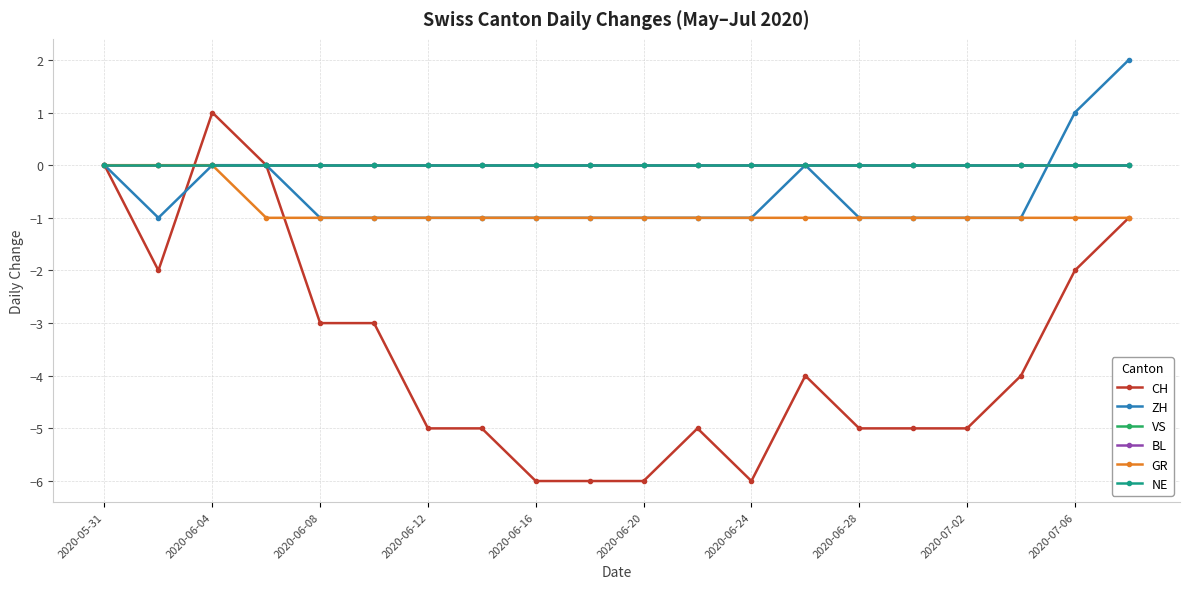

Is this an area chart (filled region under the line)?

No